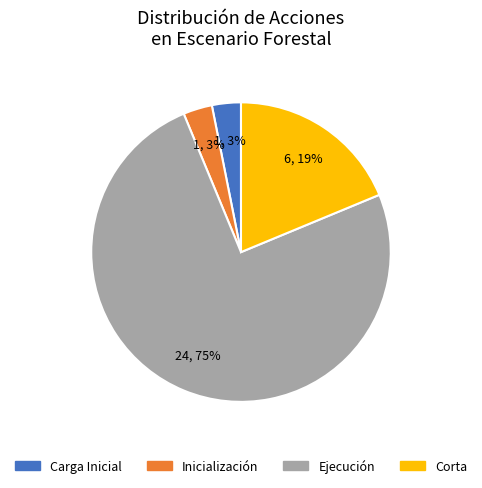

Between Carga Inicial and Corta, which is larger?

Corta